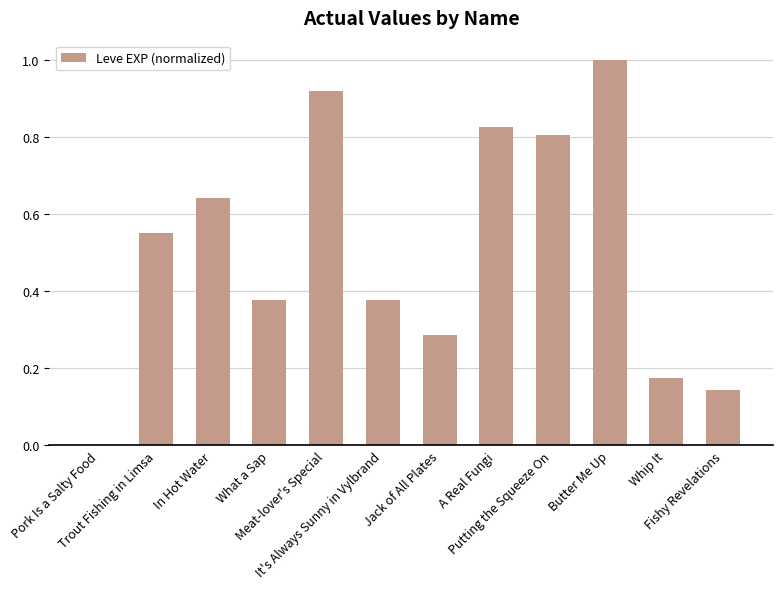

Are the bars horizontal?

No